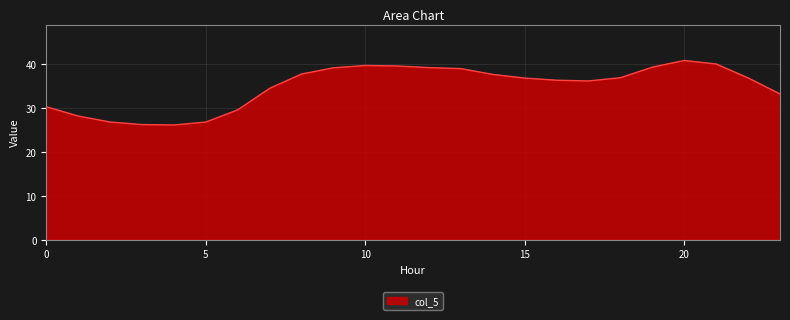

What is the smallest value displayed?

26.1